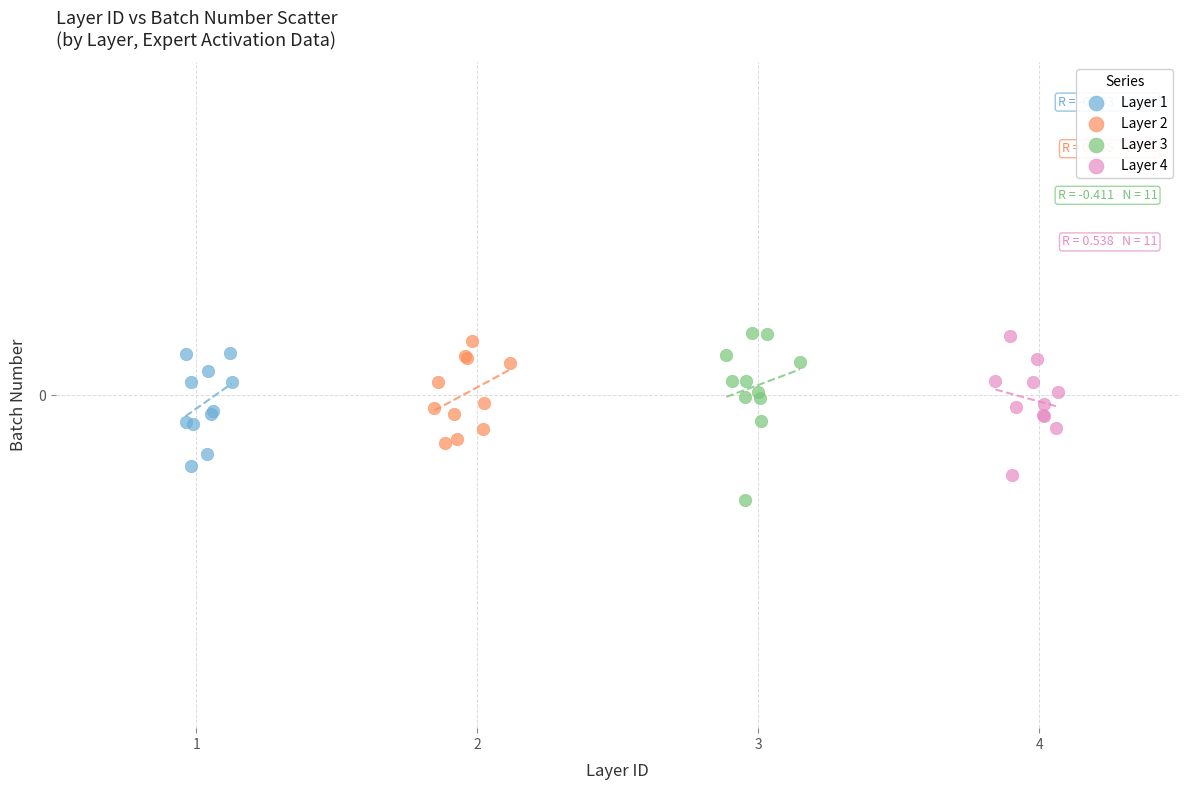

What are all the series names shown in the legend?

Layer 1, Layer 2, Layer 3, Layer 4